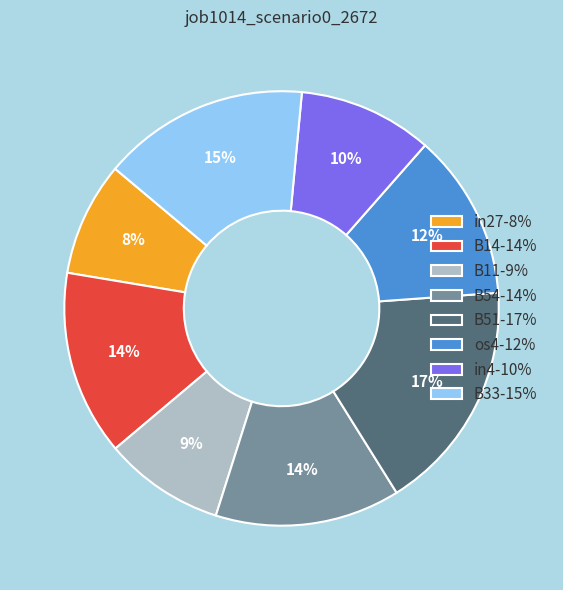

To the nearest percent, what percentage of the pie is os4?

12%